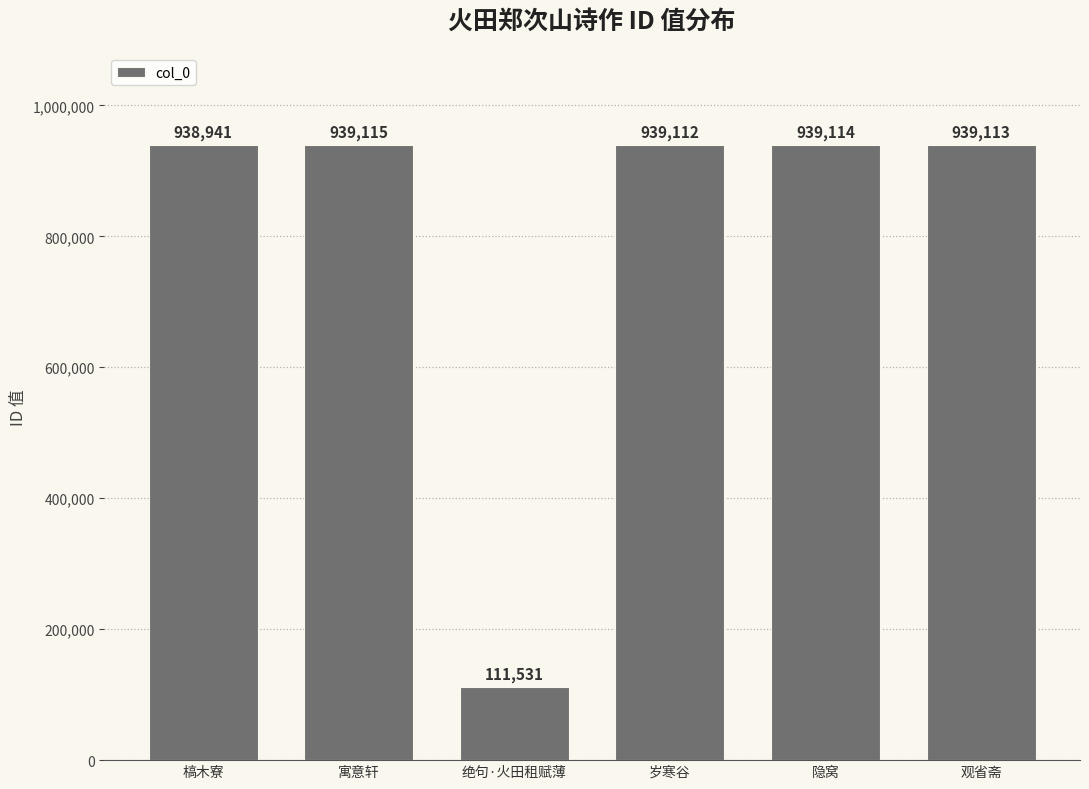

At which category does the chart reach its minimum across all series?

绝句·火田租赋薄